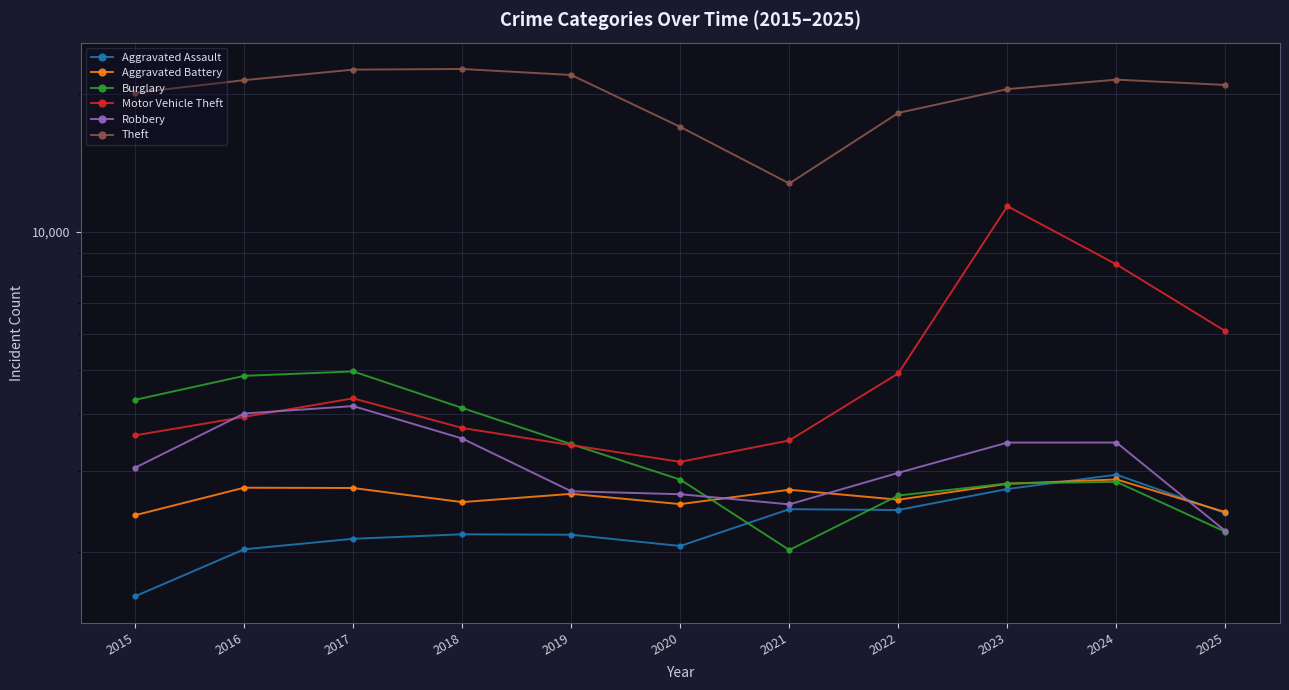

Reading left to right, list all the values displayed in this chart.

Aggravated Assault: 2015=1600	2016=2027	2017=2137	2018=2186	2019=2181	2020=2061	2021=2480	2022=2470	2023=2745	2024=2950	2025=2431
Aggravated Battery: 2015=2406	2016=2763	2017=2759	2018=2570	2019=2679	2020=2544	2021=2735	2022=2601	2023=2818	2024=2880	2025=2444
Burglary: 2015=4299	2016=4850	2017=4959	2018=4127	2019=3439	2020=2878	2021=2020	2022=2657	2023=2822	2024=2846	2025=2213
Motor Vehicle Theft: 2015=3595	2016=3945	2017=4331	2018=3731	2019=3423	2020=3147	2021=3505	2022=4912	2023=11387	2024=8494	2025=6071
Robbery: 2015=3055	2016=4013	2017=4166	2018=3539	2019=2714	2020=2674	2021=2541	2022=2978	2023=3467	2024=3468	2025=2222
Theft: 2015=20141	2016=21464	2017=22630	2018=22704	2019=22028	2020=16968	2021=12765	2022=18203	2023=20519	2024=21520	2025=20949